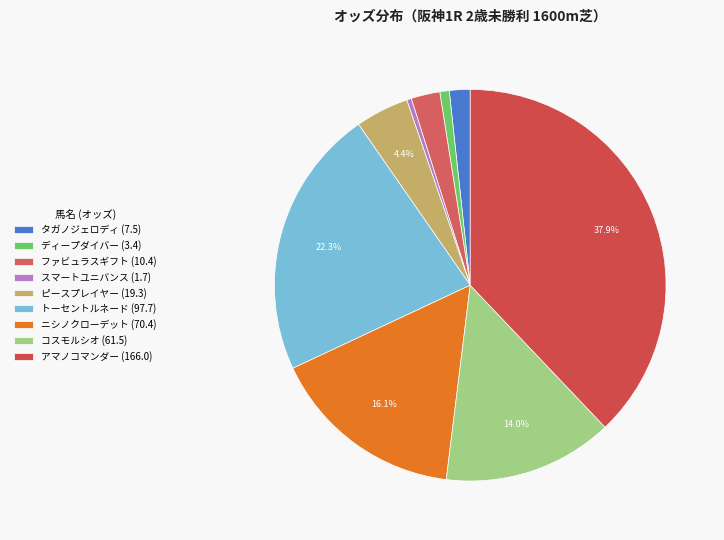

Rank the categories by value from lowest to highest.

スマートユニバンス, ディープダイバー, タガノジェロディ, ファビュラスギフト, ピースプレイヤー, コスモルシオ, ニシノクローデット, トーセントルネード, アマノコマンダー